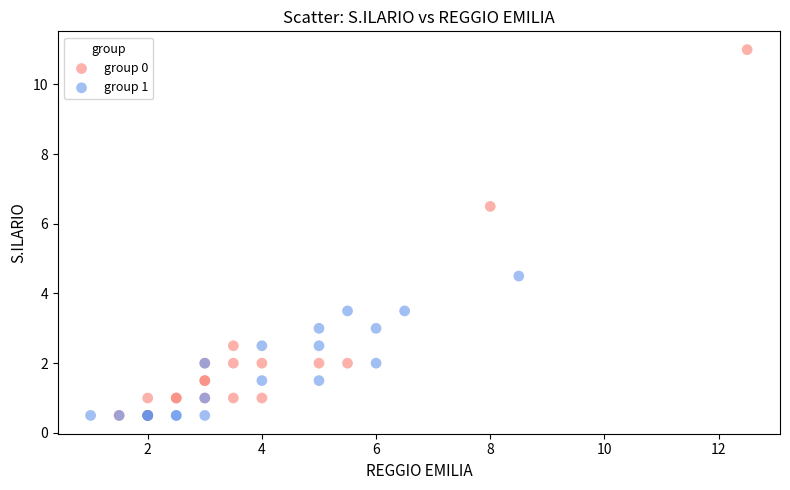

Which series has the widest spread of Y values?

group 0